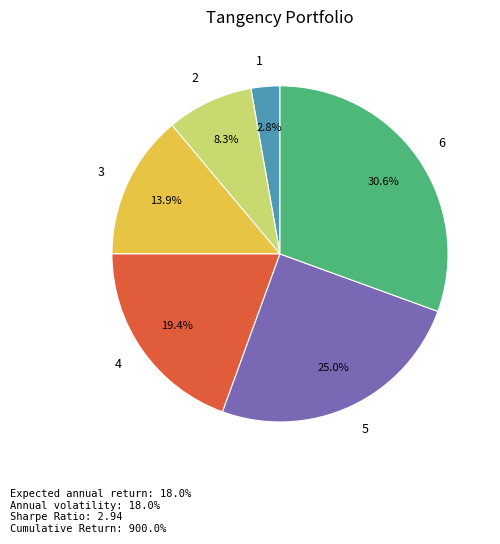

To the nearest percent, what portion does 5 represent?

25%